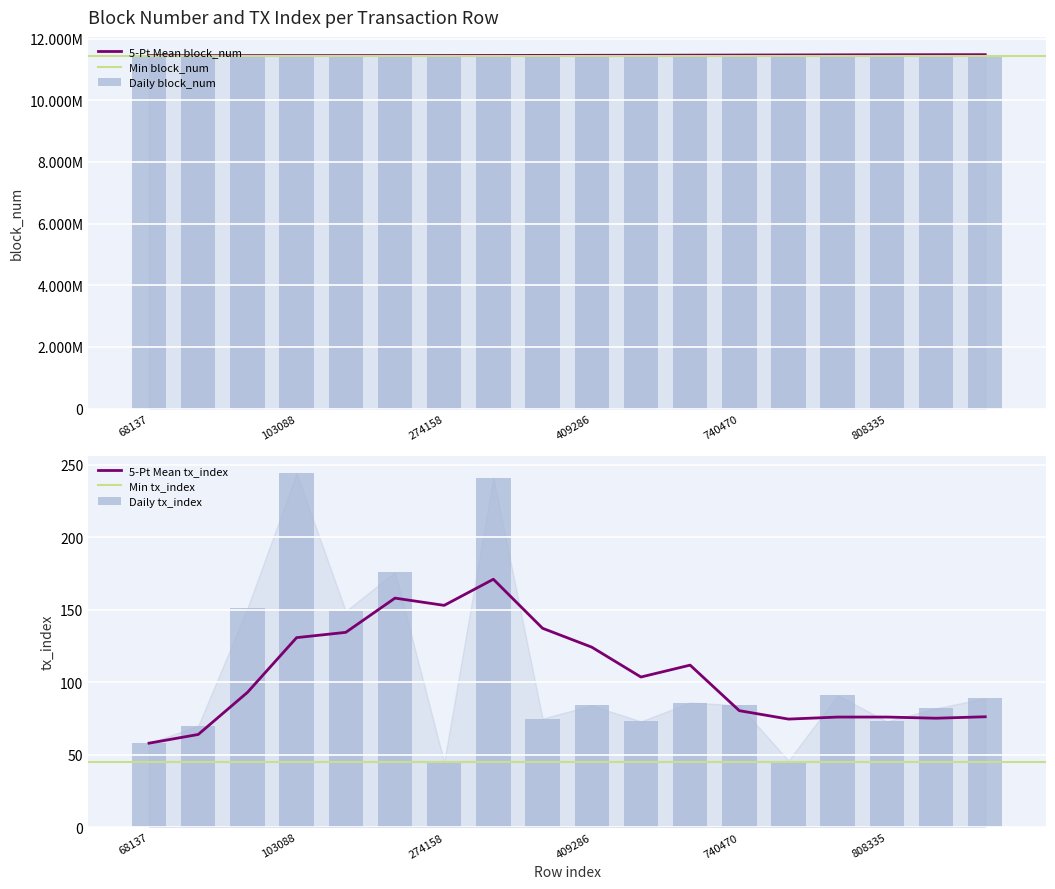

How many values in the block_num series exceed 11465544?

8